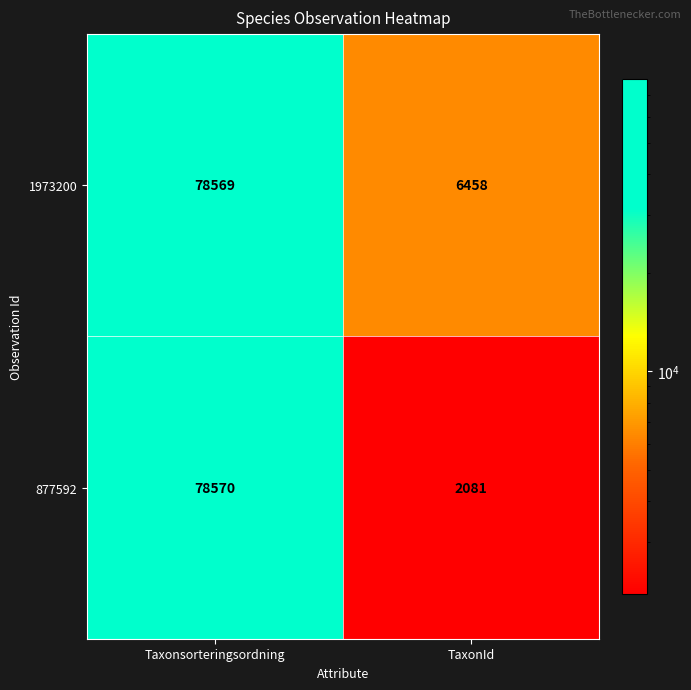

What is the smallest value displayed?

2081